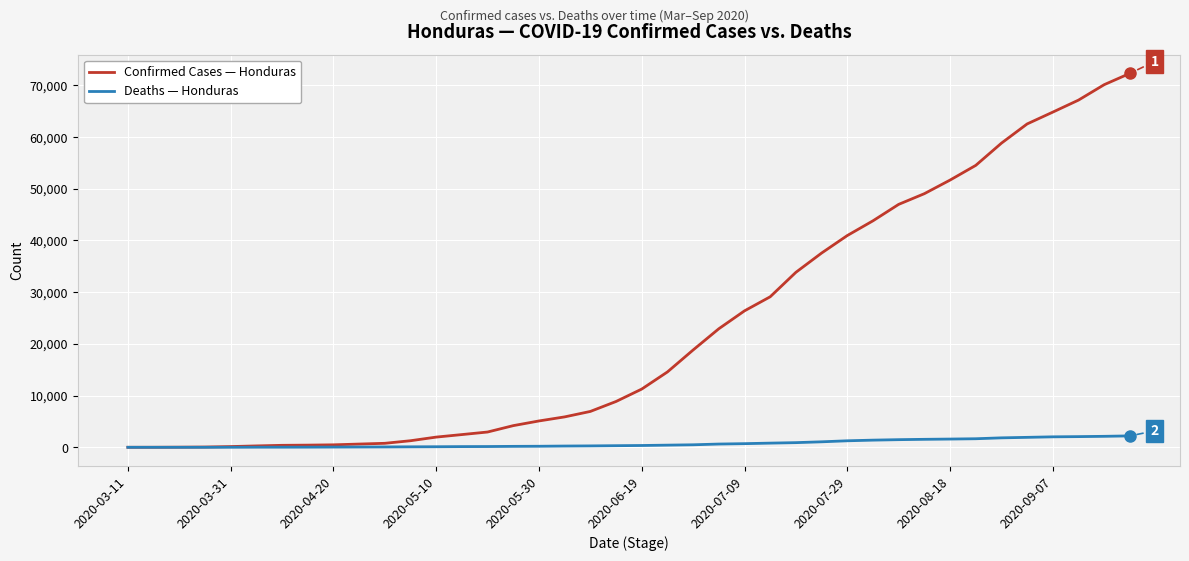

Which series has the largest total across all categories?

Confirmed Cases — Honduras